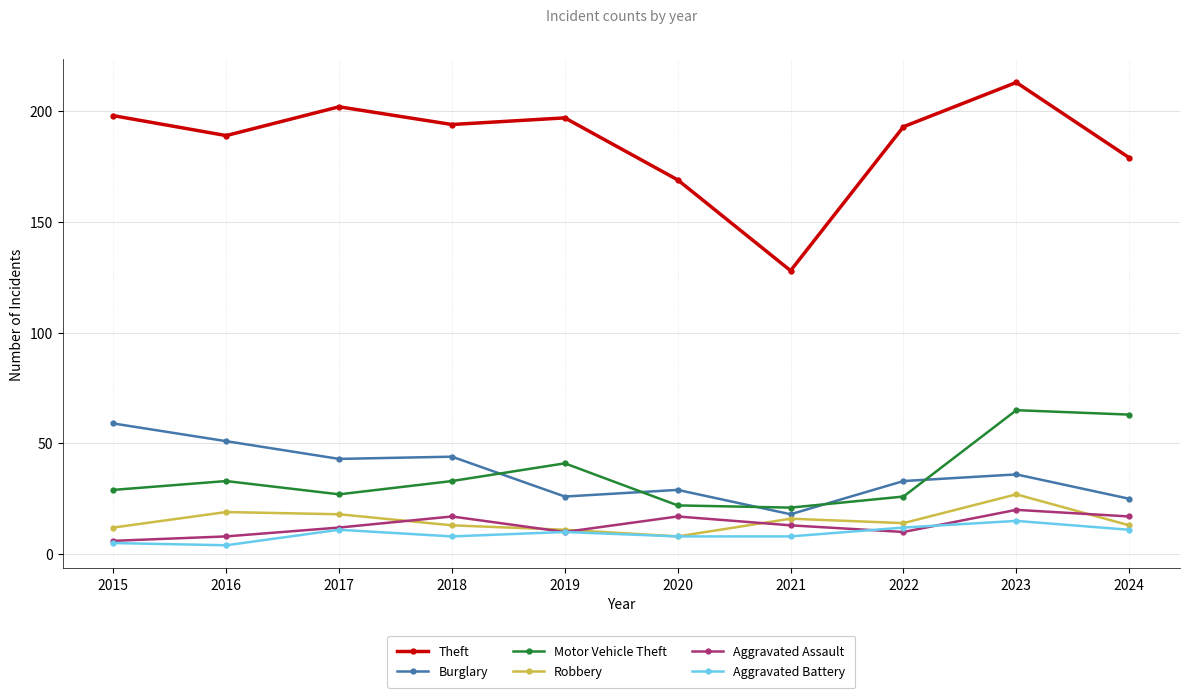

What is the difference between the maximum and second lowest values in the Robbery series?

16